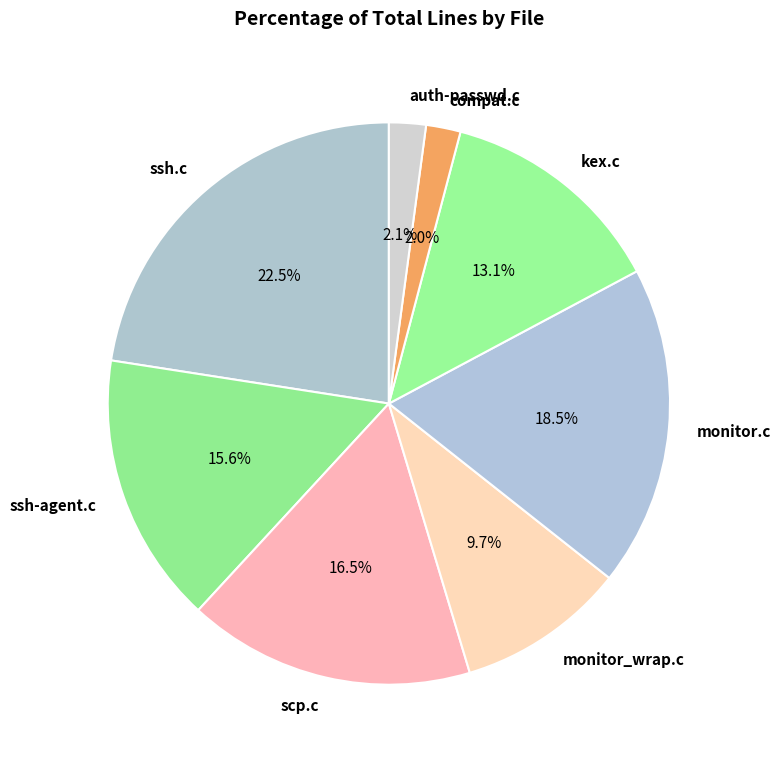

Count the number of slices in the pie.

8